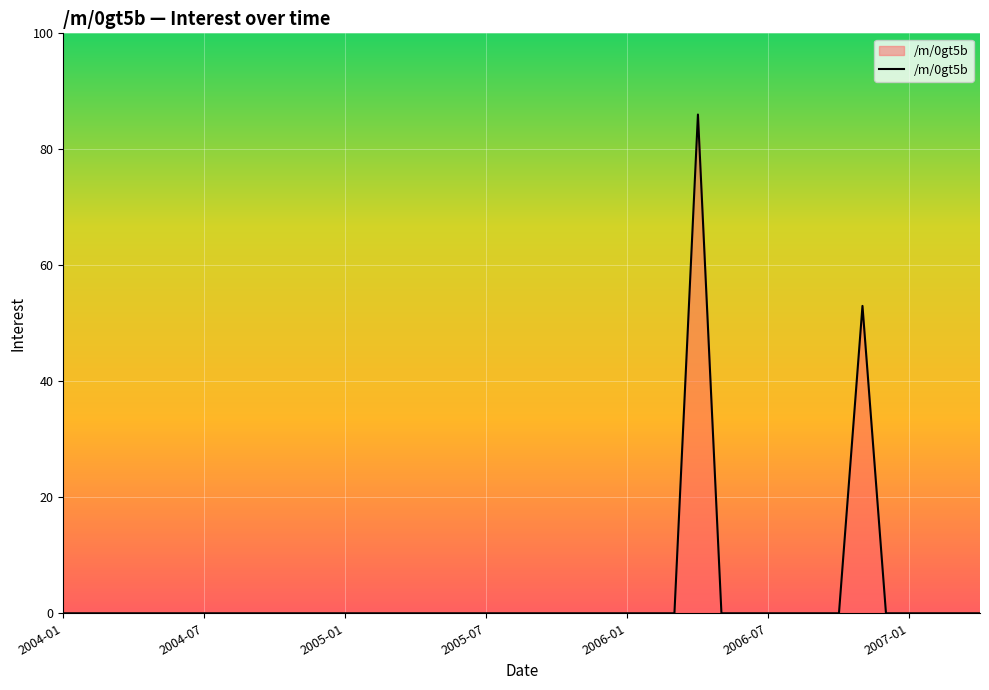

What is the maximum value shown in the chart?

86